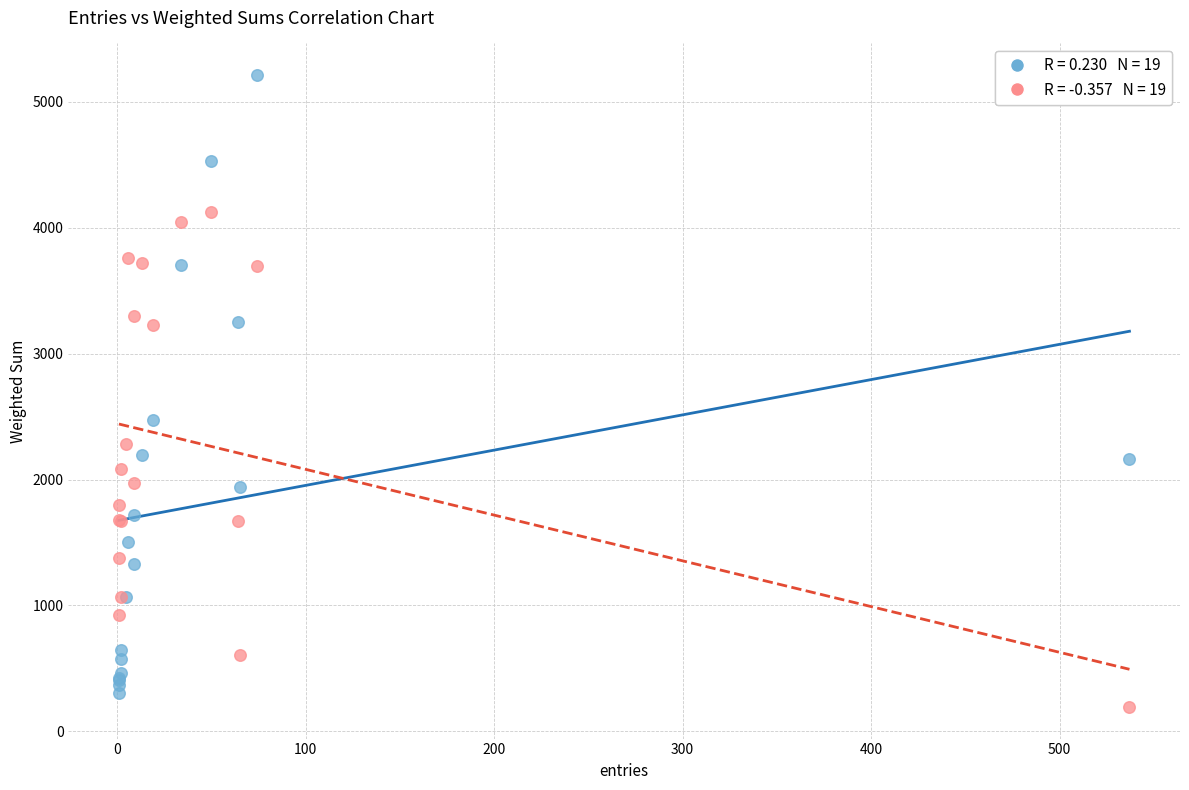

Across all series, what Y value is closest to 2703?

2474.0